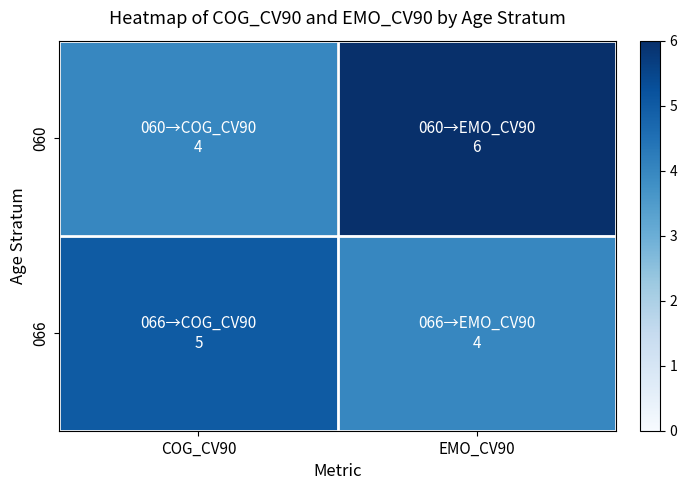

Which category has the lowest value across all series?

COG_CV90